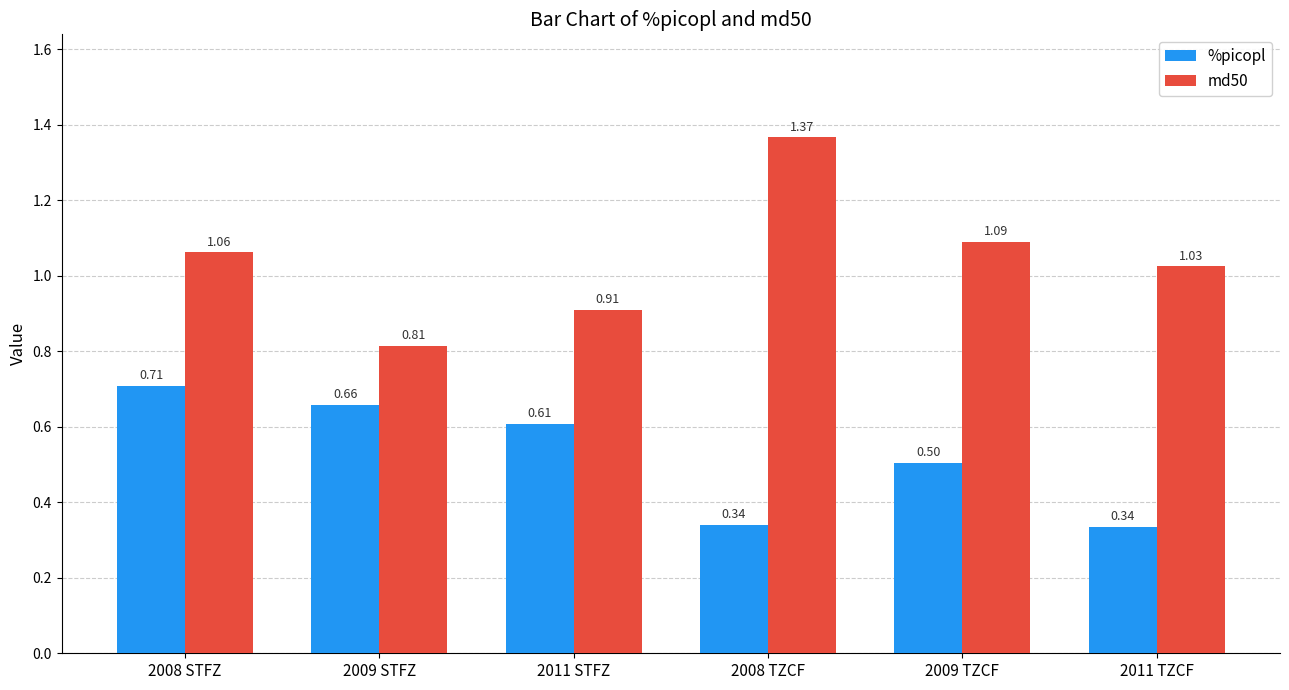

What is the total value across all series at 2008 TZCF?

1.7